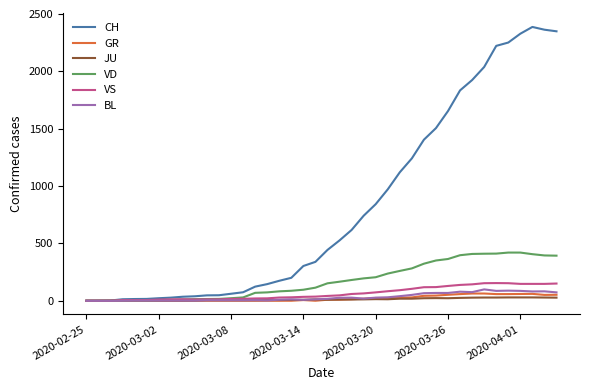

What are all the series names shown in the legend?

CH, GR, JU, VD, VS, BL